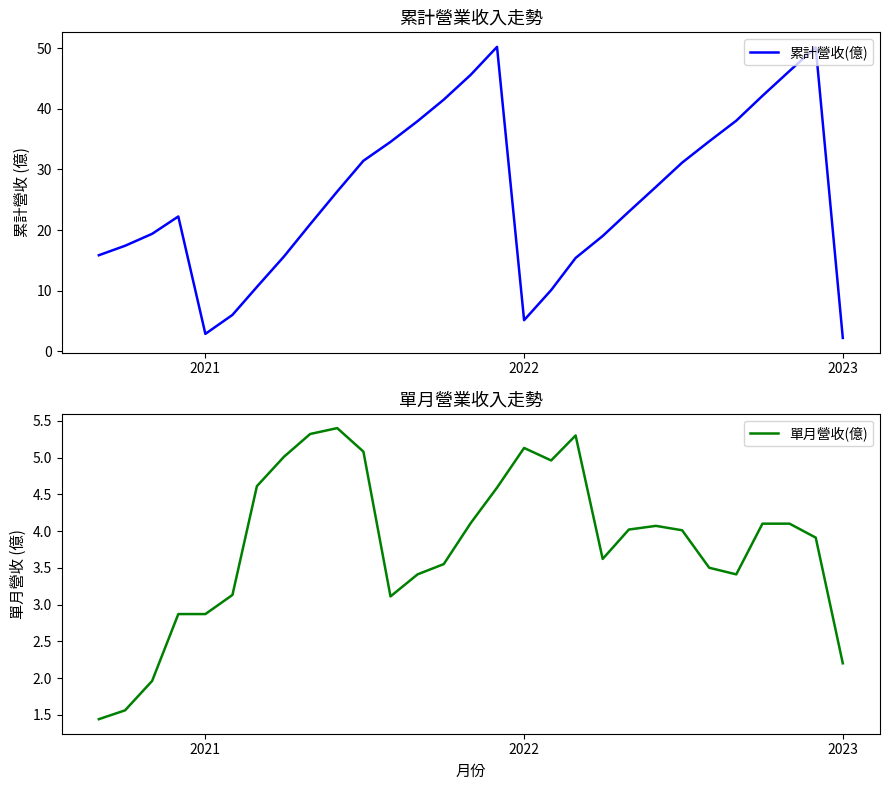

What is the minimum value for 累計營收(億)?

2.2